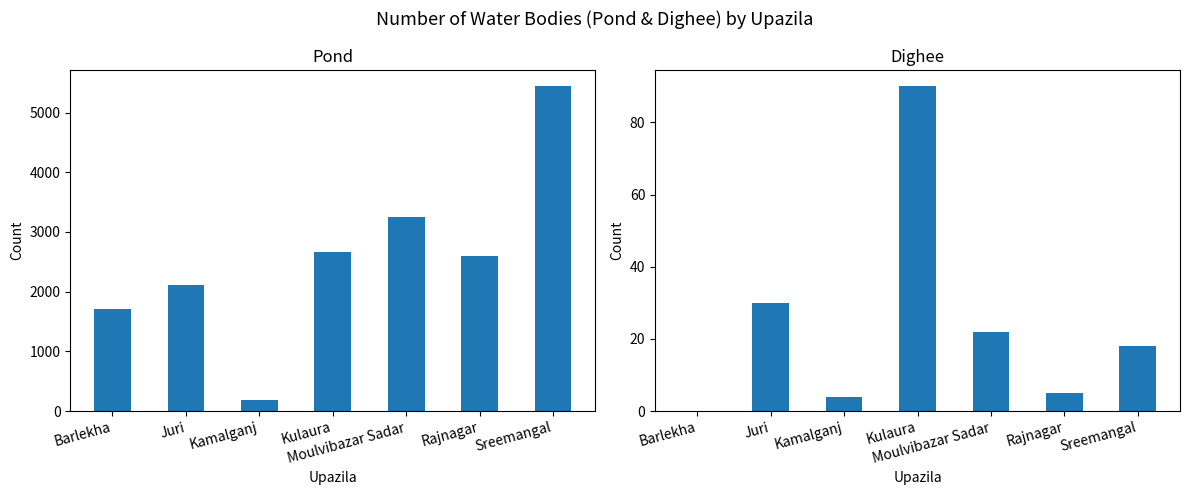

The Pond series shows 3246 at Moulvibazar Sadar. True or false?

True